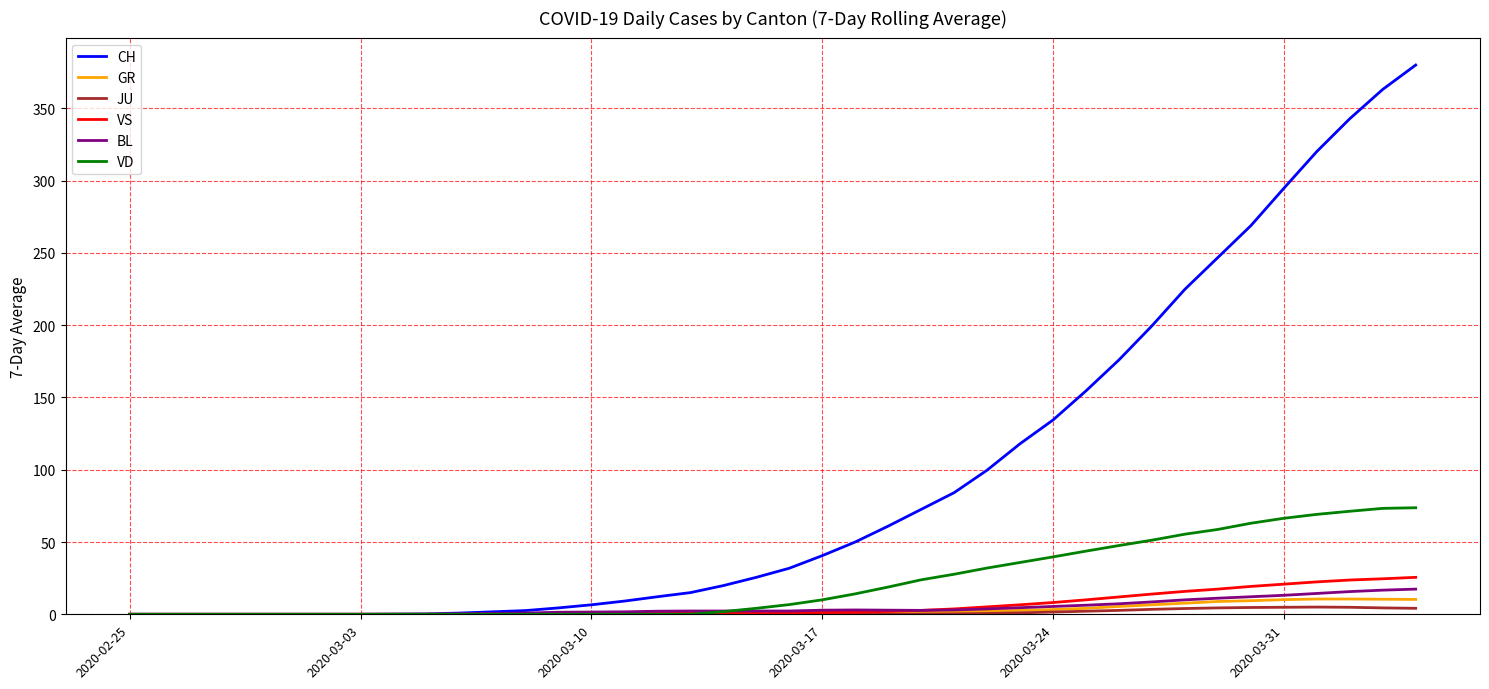

What are all the series names shown in the legend?

CH, GR, JU, VS, BL, VD